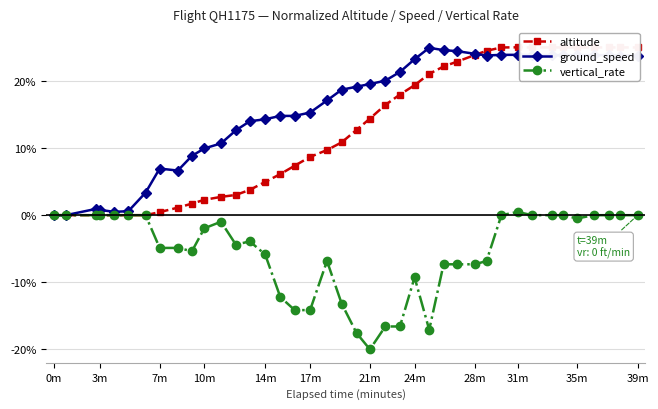

What is the maximum value for altitude?

25.0